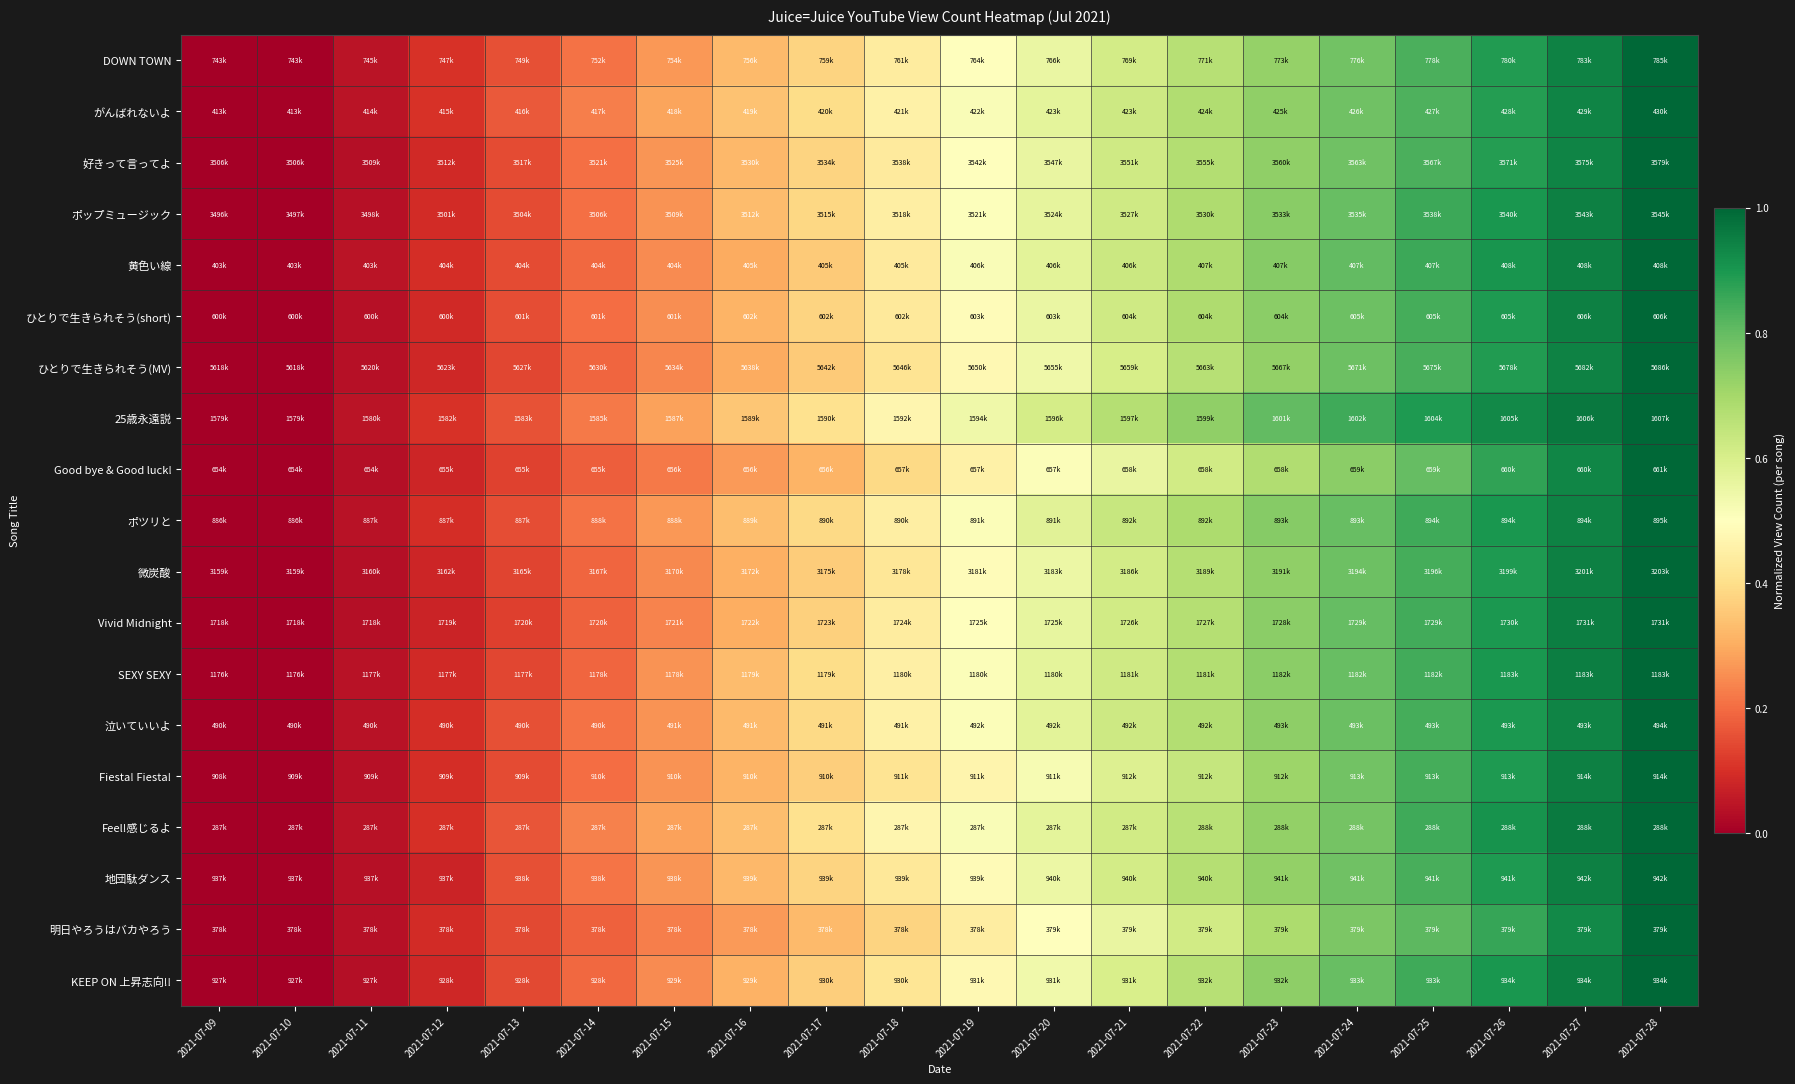

What is the spread (max minus min) of values at 2021-07-23?

0.1